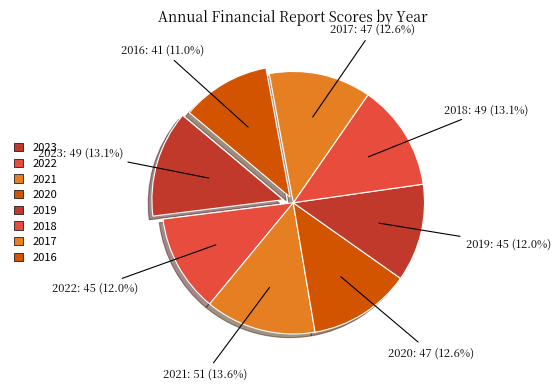

Does 2023 represent more than half of the total?

No